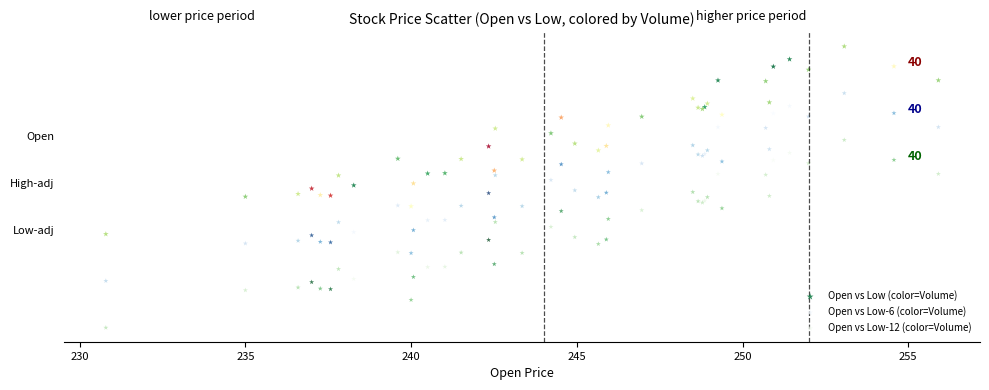

What are all the series names shown in the legend?

Open vs Low (color=Volume), Open vs Low-6 (color=Volume), Open vs Low-12 (color=Volume)